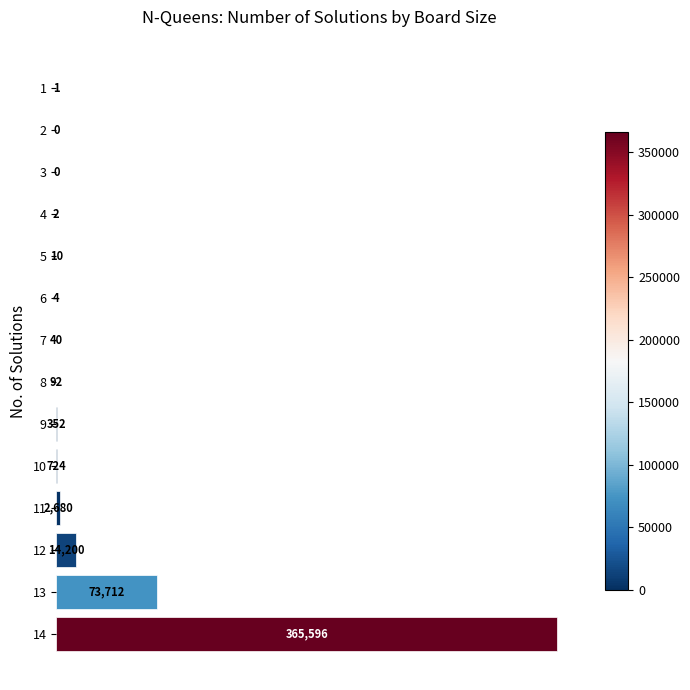

What is the sum of all values?

457413